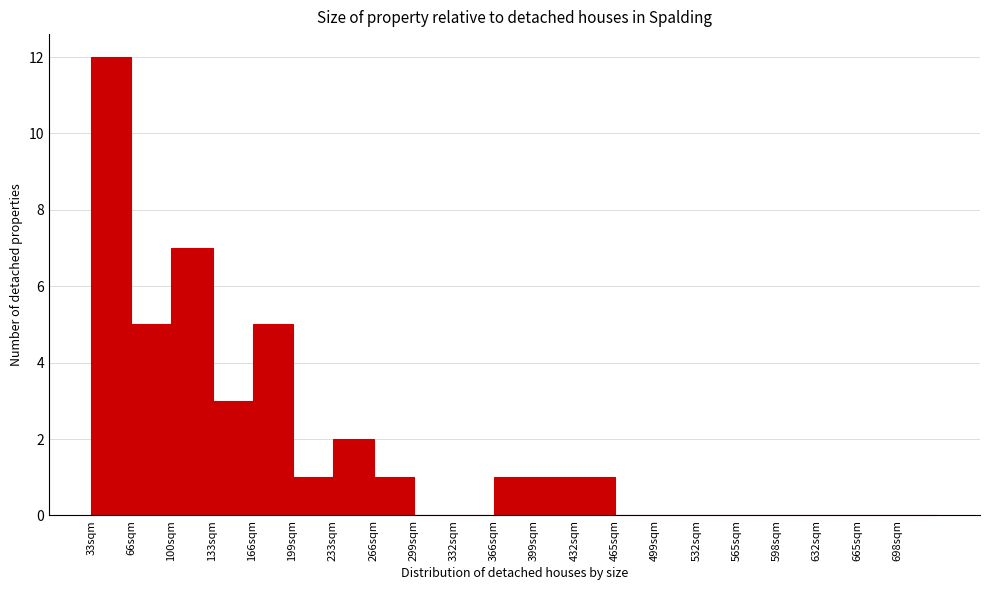

Reading left to right, list all the values displayed in this chart.

33sqm=12	66sqm=5	100sqm=7	133sqm=3	166sqm=5	199sqm=1	233sqm=2	266sqm=1	299sqm=0	332sqm=0	366sqm=1	399sqm=1	432sqm=1	465sqm=0	499sqm=0	532sqm=0	565sqm=0	598sqm=0	632sqm=0	665sqm=0	698sqm=0